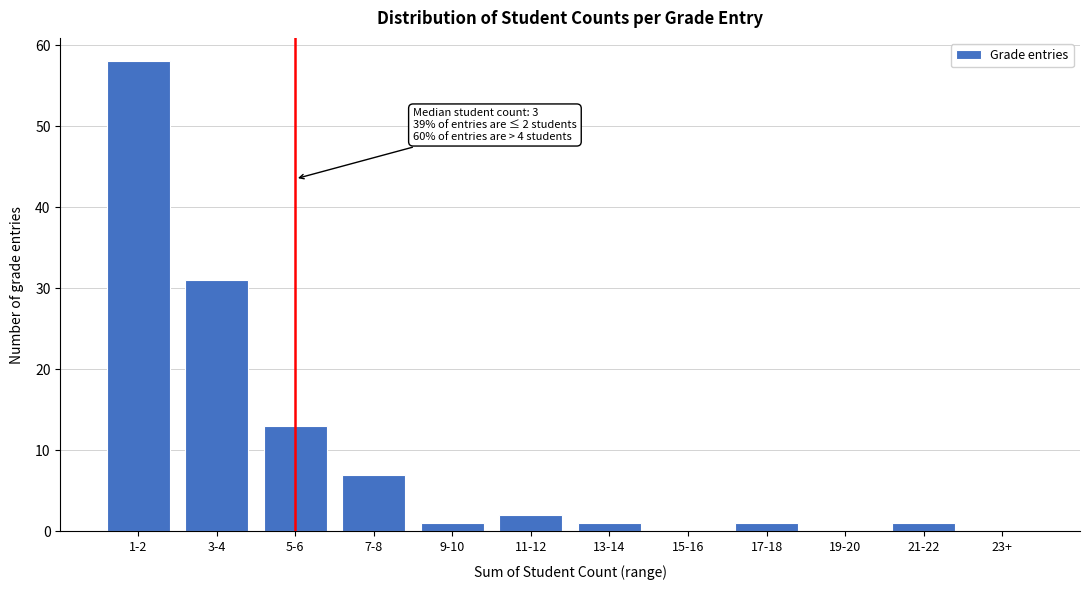

Reading left to right, what are all the values shown in this chart?

1-2=58	3-4=31	5-6=13	7-8=7	9-10=1	11-12=2	13-14=1	15-16=0	17-18=1	19-20=0	21-22=1	23+=0